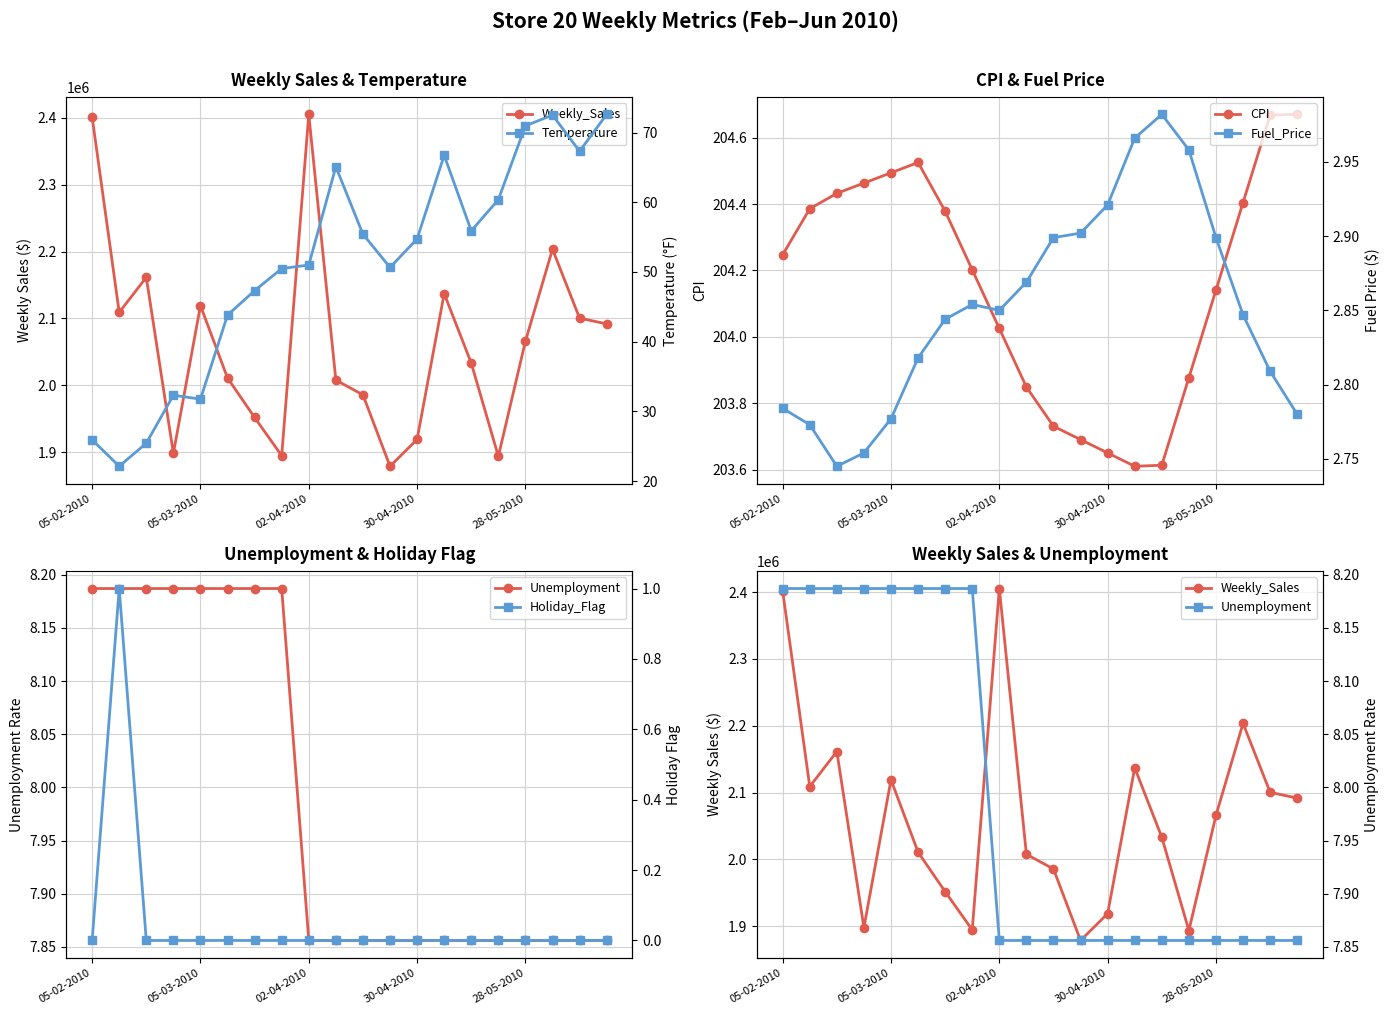

How many interior local peaks does the Holiday_Flag series have?

1